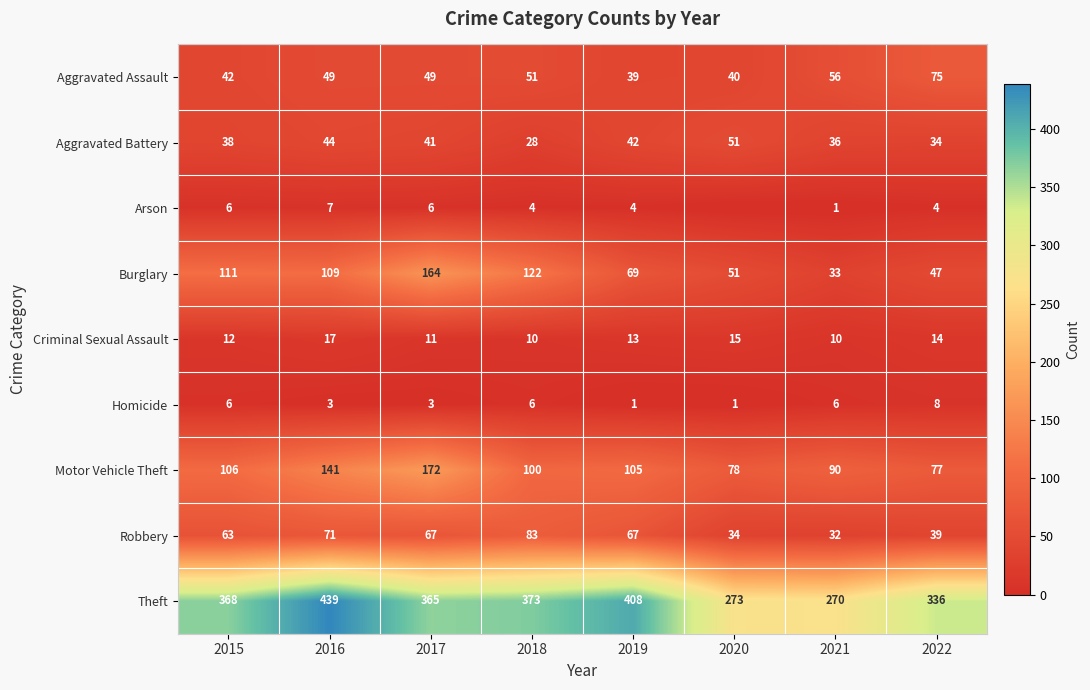

Count the number of categories in the chart.

8